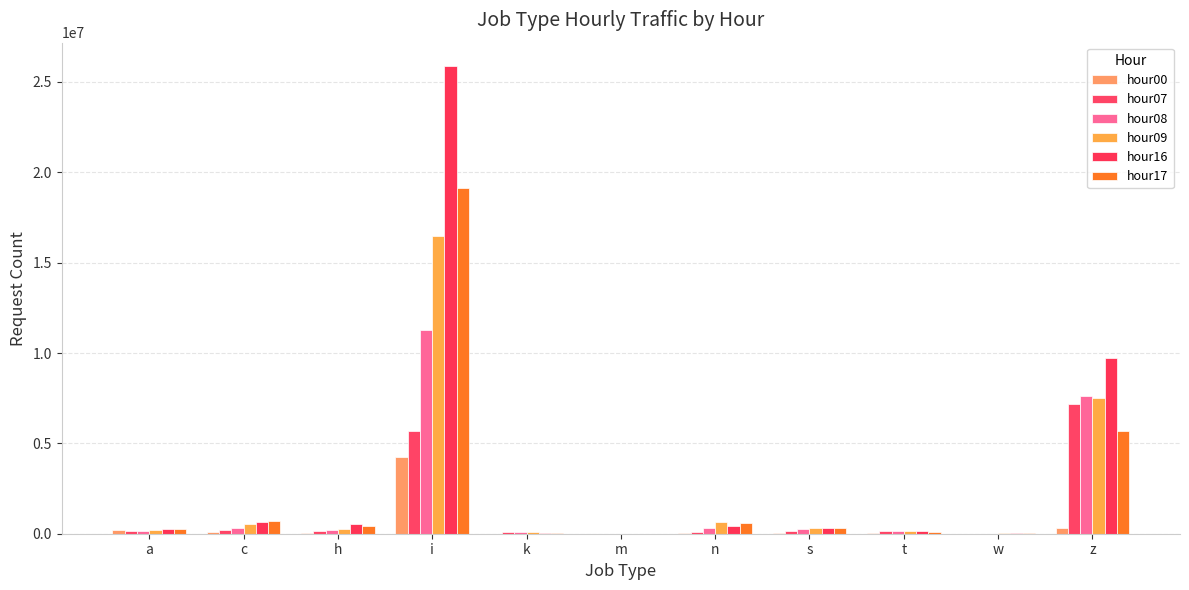

What is the label of the 4th bar from the left?

i